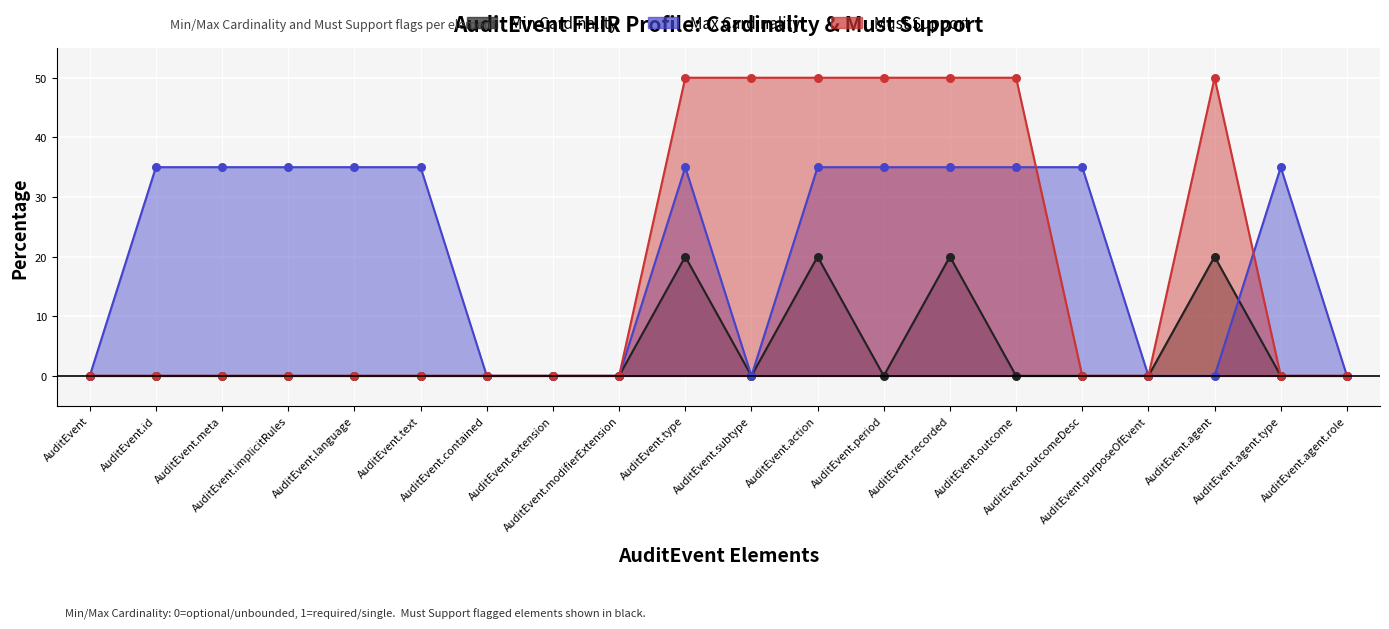

Which series reaches the maximum Y coordinate?

Must Support